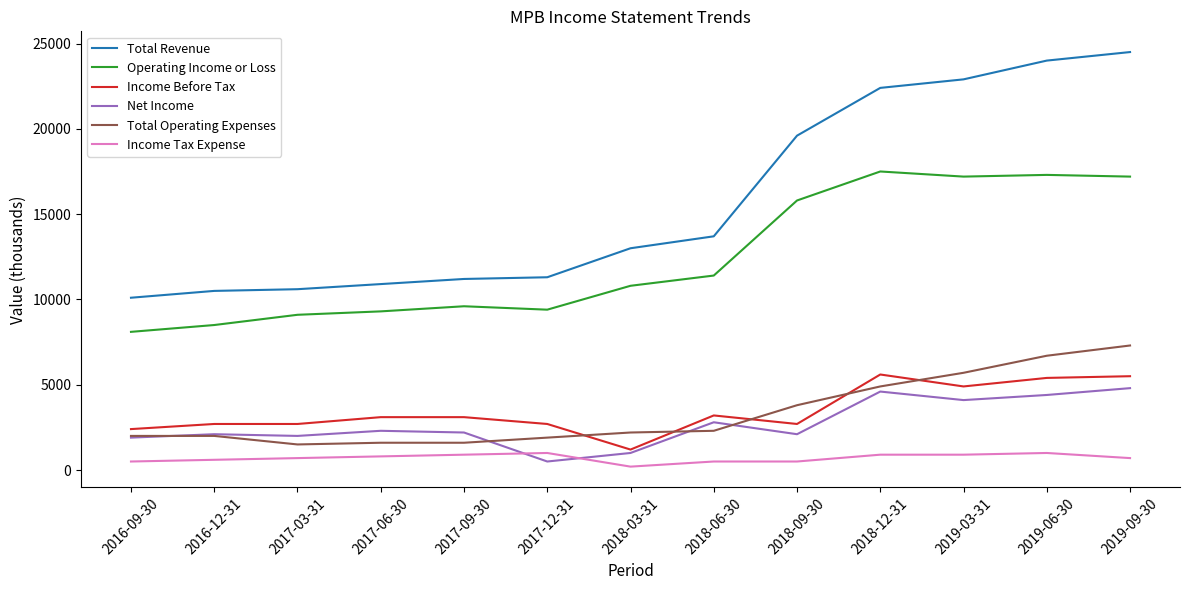

Which series has the widest spread of values?

Total Revenue